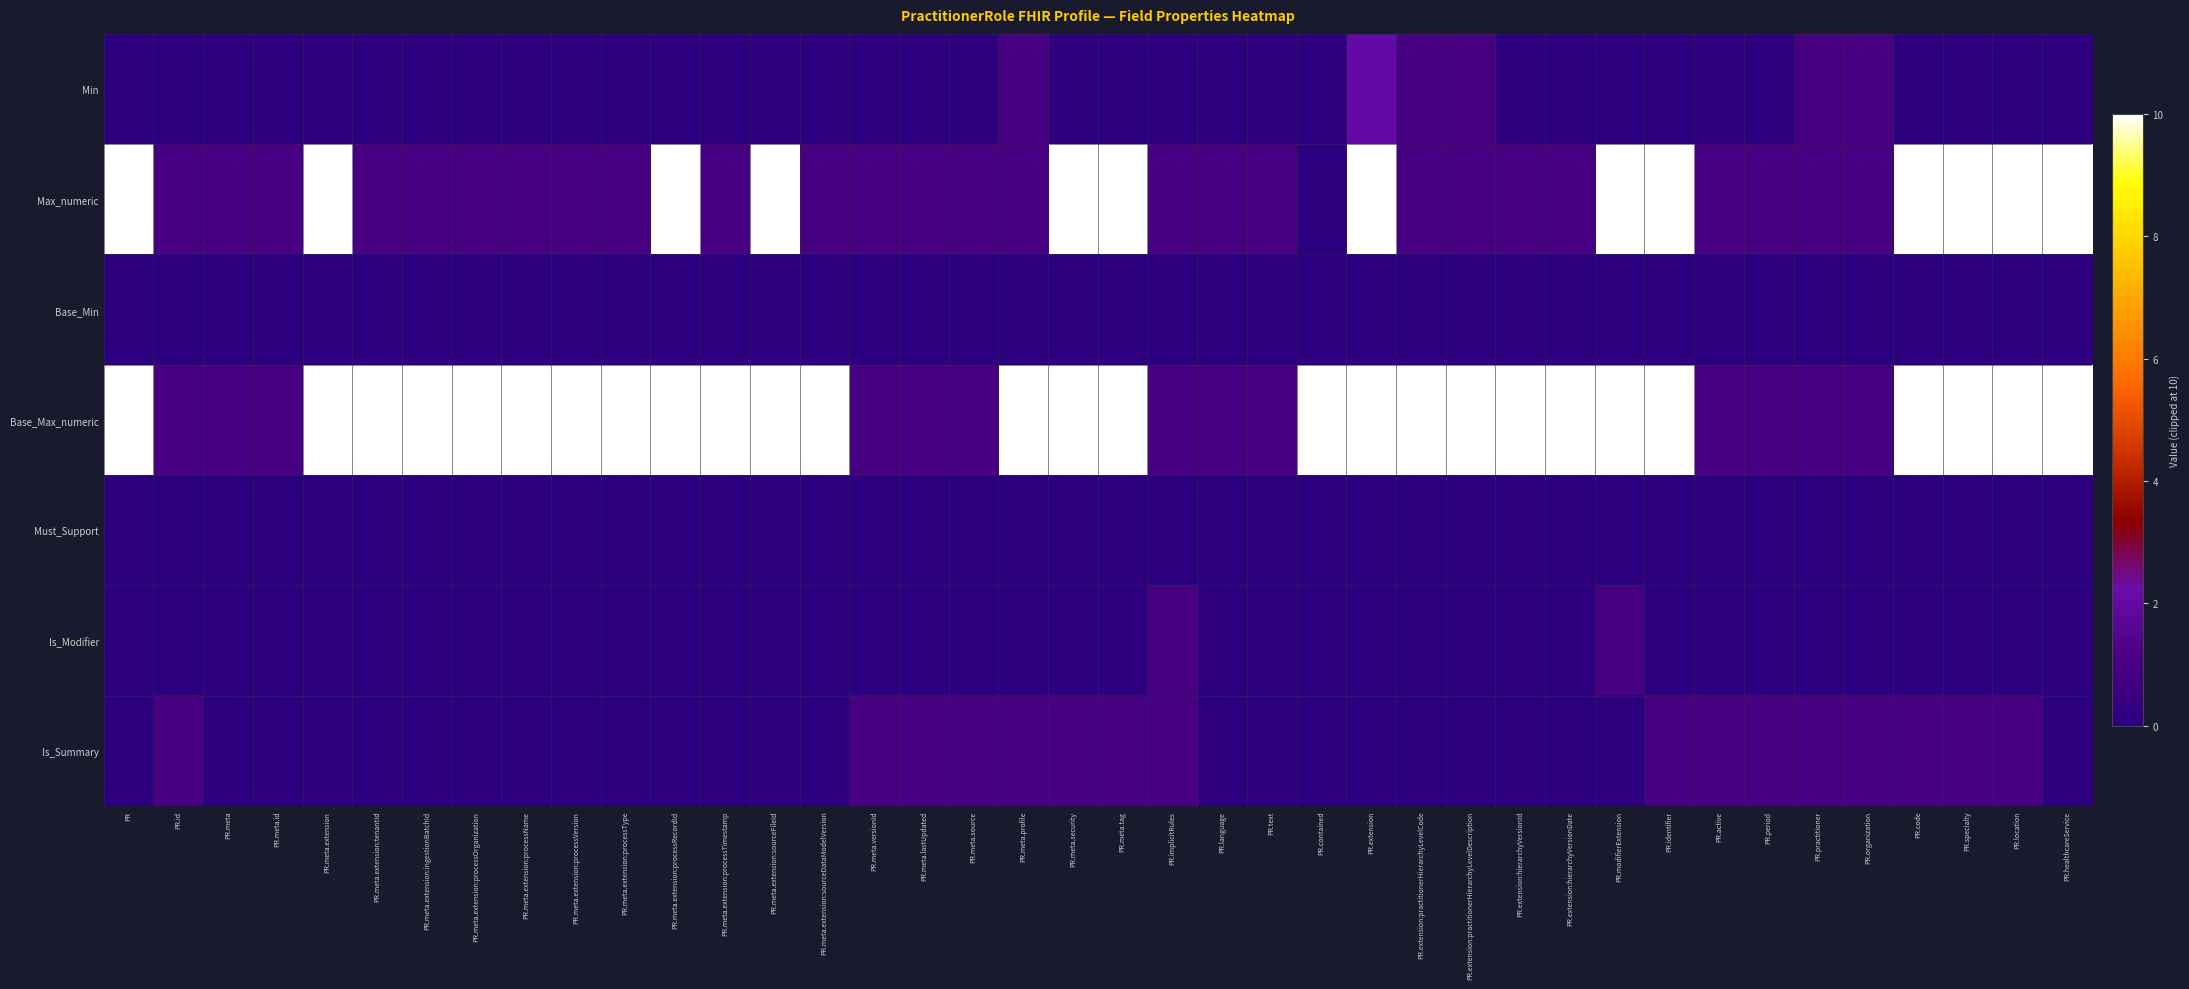

Between PR.meta.id and PR.meta.profile, which series saw the biggest shift?

Base_Max_numeric